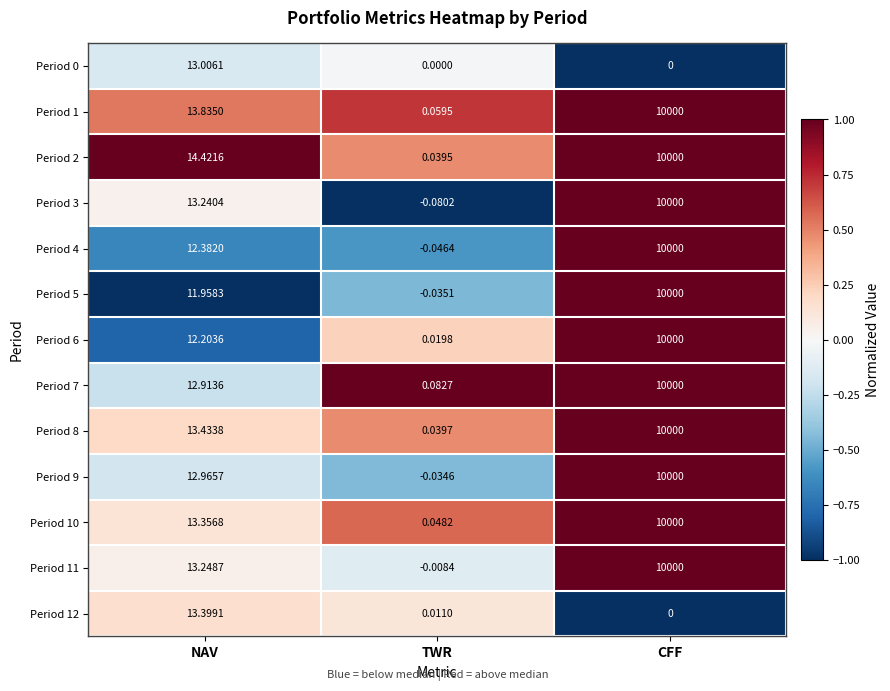

At which category is the sum across all series the highest?

CFF